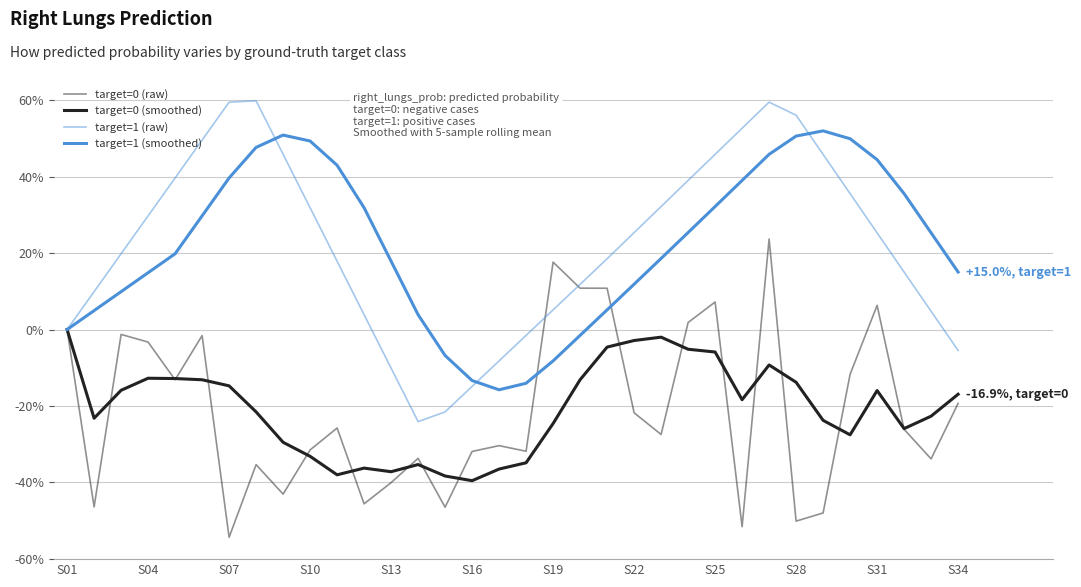

Reading left to right, what are all the values shown in this chart?

target=0 (raw): 0.0	-46.4	-1.3	-3.3	-13.1	-1.6	-54.3	-35.3	-43.1	-31.5	-25.8	-45.6	-40.0	-33.7	-46.5	-31.9	-30.4	-31.8	17.6	10.8	10.8	-21.8	-27.5	1.8	7.2	-51.6	23.7	-50.1	-48.0	-11.7	6.3	-26.1	-33.8	-19.3
target=0 (smoothed): 0.0	-23.2	-15.9	-12.7	-12.8	-13.1	-14.7	-21.5	-29.5	-33.2	-38.0	-36.2	-37.2	-35.3	-38.3	-39.5	-36.5	-34.9	-24.6	-13.1	-4.6	-2.9	-2.0	-5.2	-5.9	-18.4	-9.3	-13.8	-23.8	-27.5	-16.0	-25.9	-22.7	-16.9
target=1 (raw): 0.0	9.9	19.8	29.7	39.7	49.6	59.5	59.8	45.8	31.9	17.9	3.9	-10.1	-24.1	-21.5	-14.9	-8.2	-1.5	5.1	11.8	18.5	25.4	32.2	39.0	45.8	52.7	59.5	56.1	45.8	35.6	25.3	15.0	4.8	-5.5
target=1 (smoothed): 0.0	5.0	9.9	14.9	19.8	29.7	39.7	47.7	50.9	49.3	43.0	31.9	17.9	3.9	-6.8	-13.3	-15.8	-14.0	-8.2	-1.5	5.2	11.9	18.6	25.4	32.2	39.0	45.8	50.6	52.0	49.9	44.4	35.6	25.3	15.0